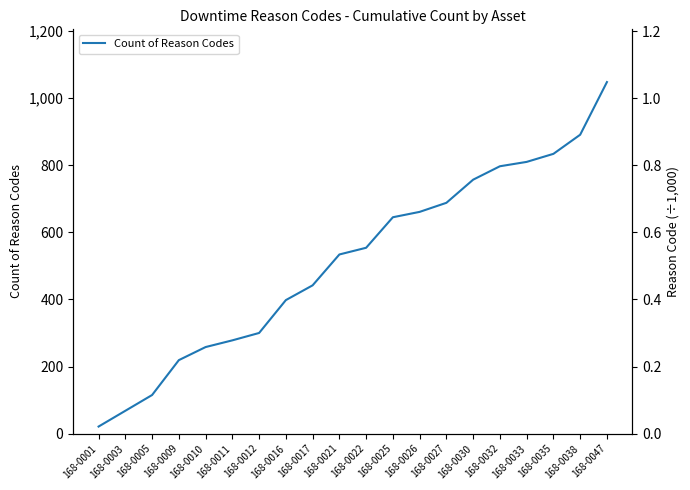

List the labels in order of value, smallest first.

168-0001, 168-0003, 168-0005, 168-0009, 168-0010, 168-0011, 168-0012, 168-0016, 168-0017, 168-0021, 168-0022, 168-0025, 168-0026, 168-0027, 168-0030, 168-0032, 168-0033, 168-0035, 168-0038, 168-0047